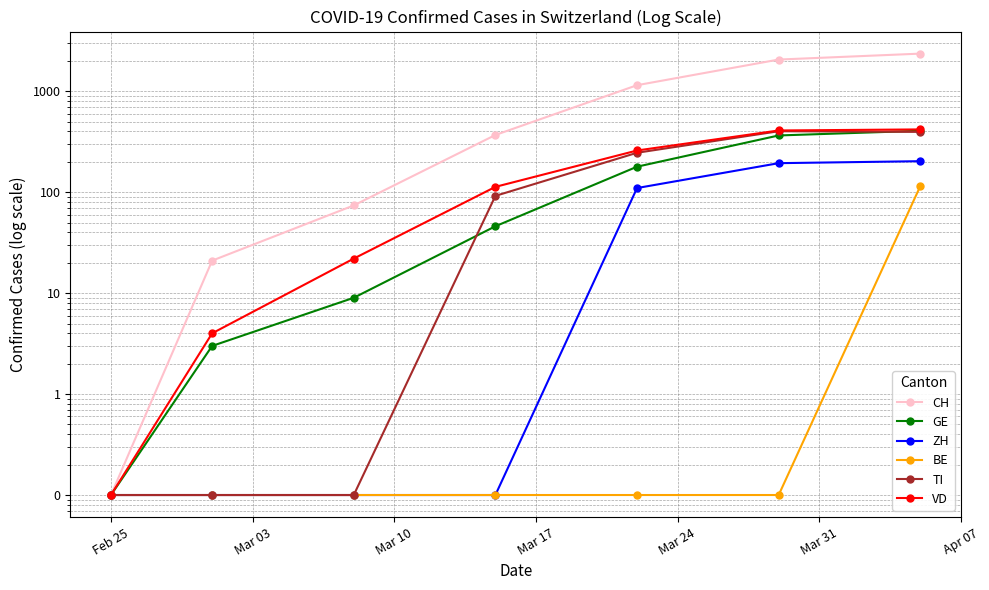

What is the maximum value shown in the chart?

2361.0